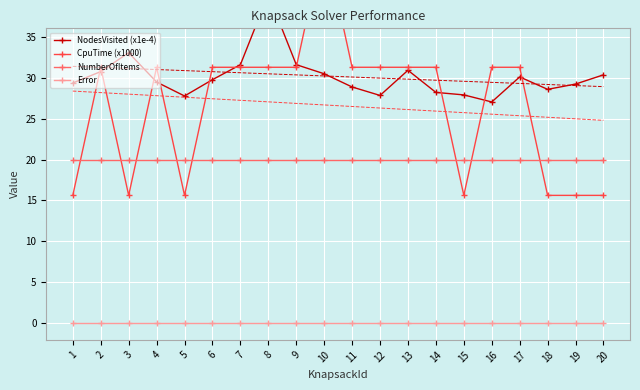

What is the minimum value for CpuTime (x1000)?

15.6